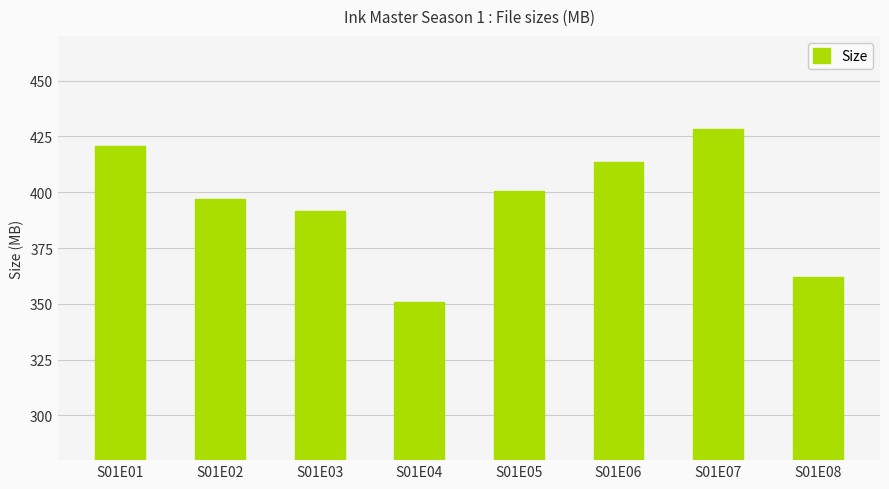

Count the number of values greater than 400.

4